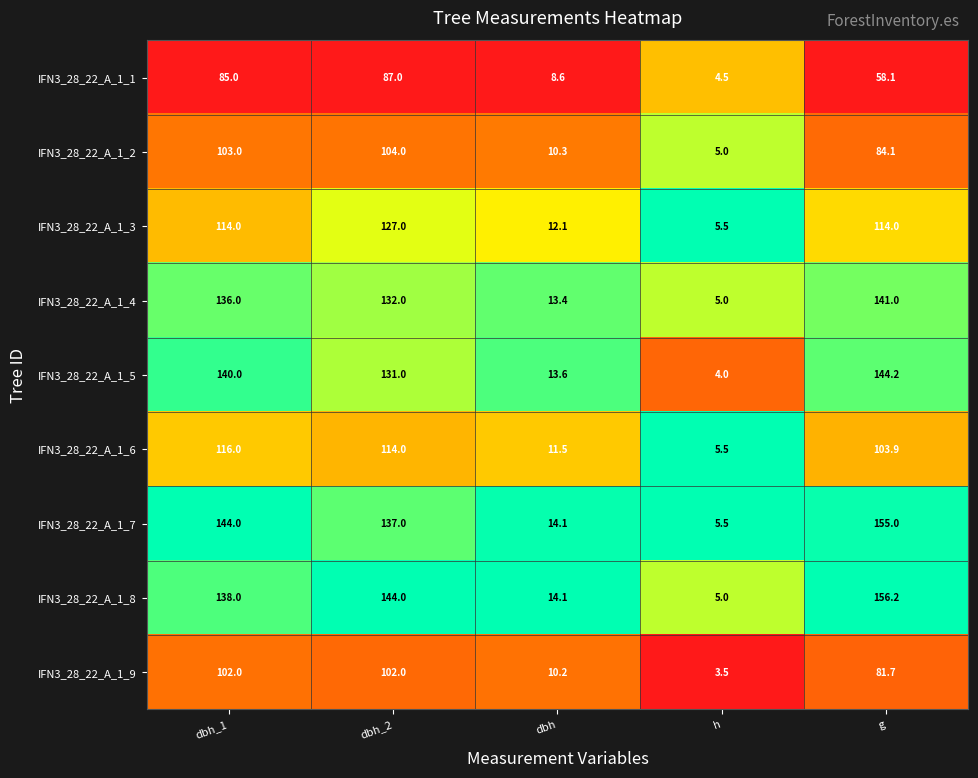

Where does the IFN3_28_22_A_1_6 series first go above 103?

dbh_1